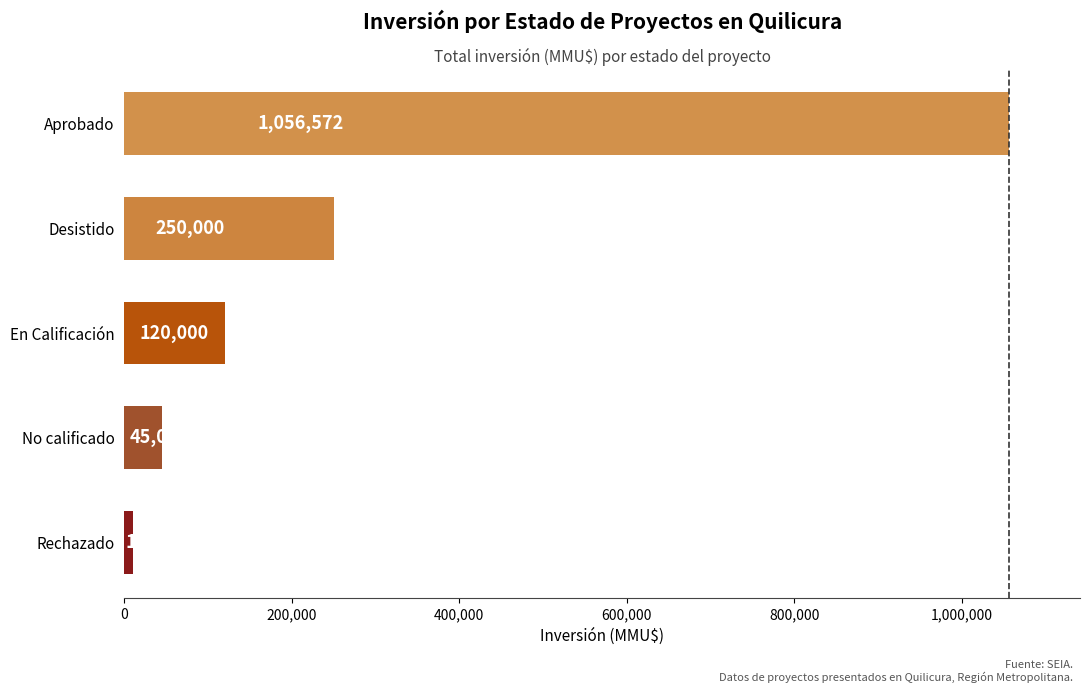

Read the value at En Calificación, to the nearest 100.

120000